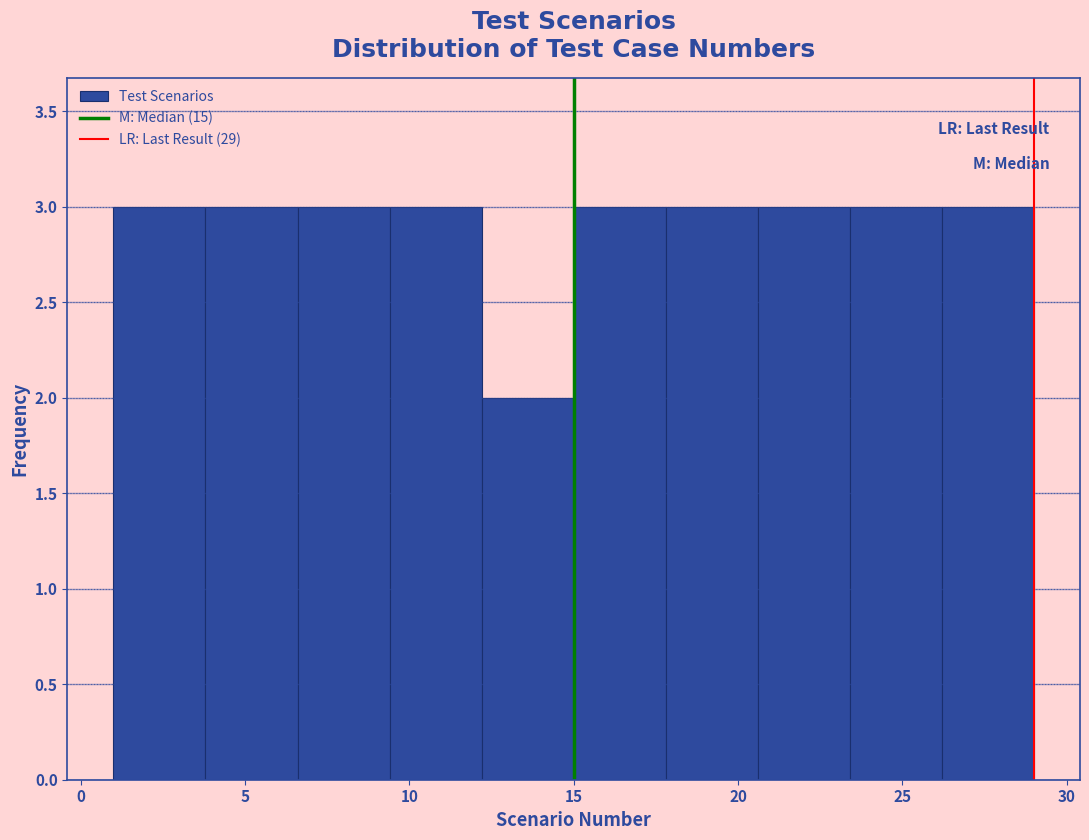

What is the height of the bar covering 3.8 to 6.6 on the x-axis? Neither the bar edges nor the heights are printed on the chart, so give them approximately, as read against the axes.

3